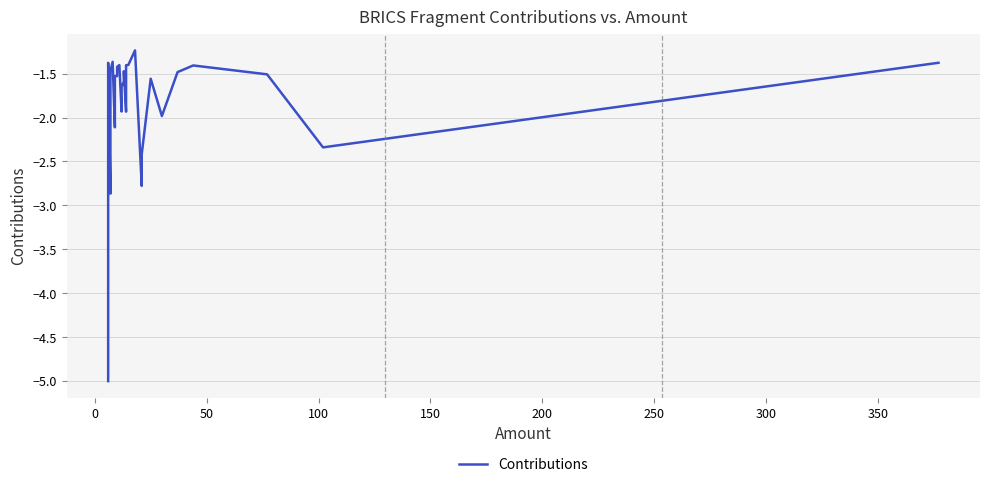

How many series are shown in this chart?

1